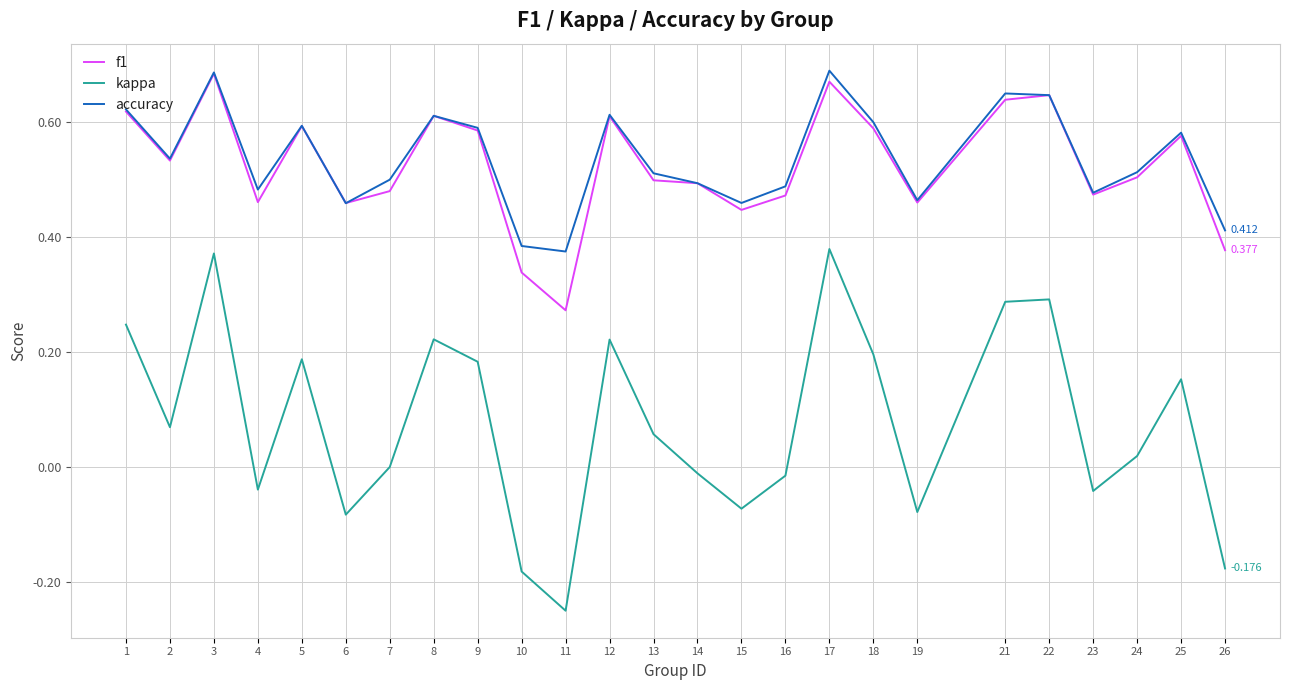

Which series changed the most between 13 and 22?

kappa